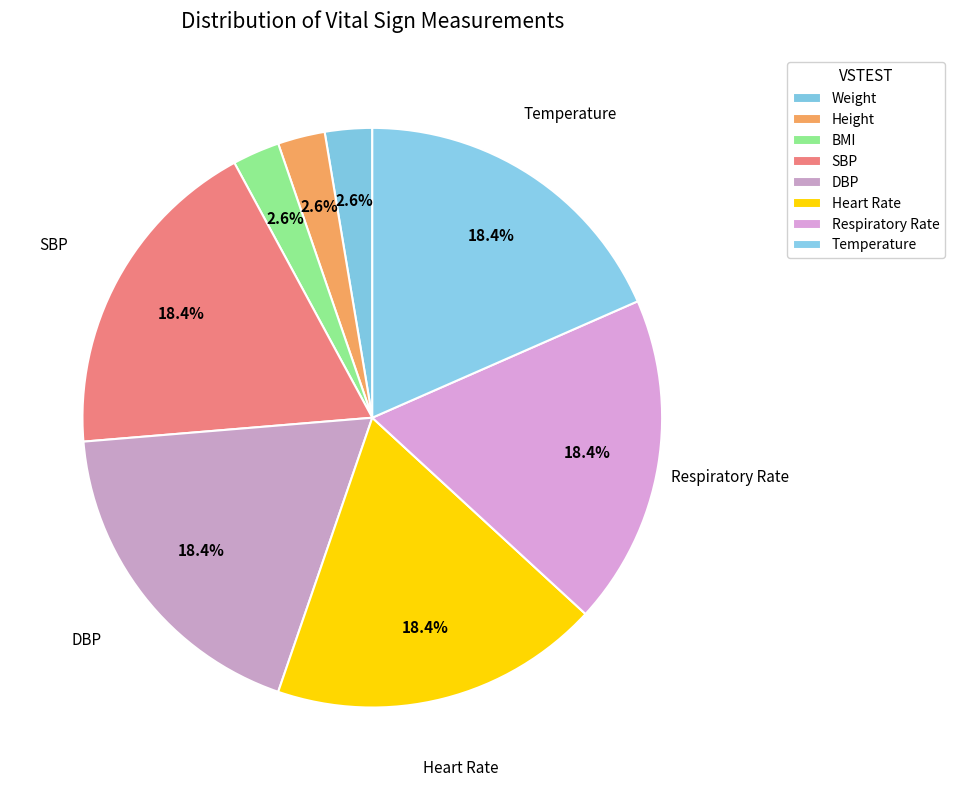

Does Heart Rate represent more than half of the total?

No